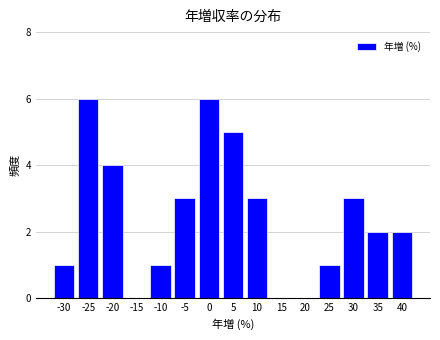

Reading left to right, list all the values displayed in this chart.

-30=1	-25=6	-20=4	-15=0	-10=1	-5=3	0=6	5=5	10=3	15=0	20=0	25=1	30=3	35=2	40=2